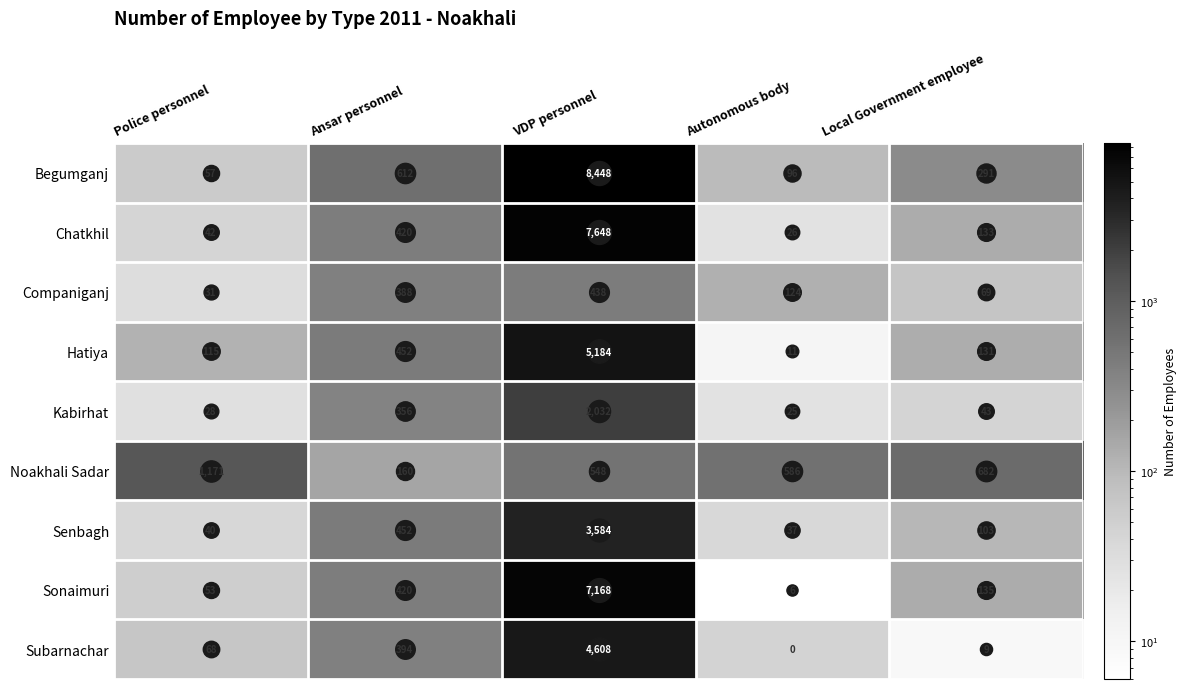

Count the number of data series in this chart.

9